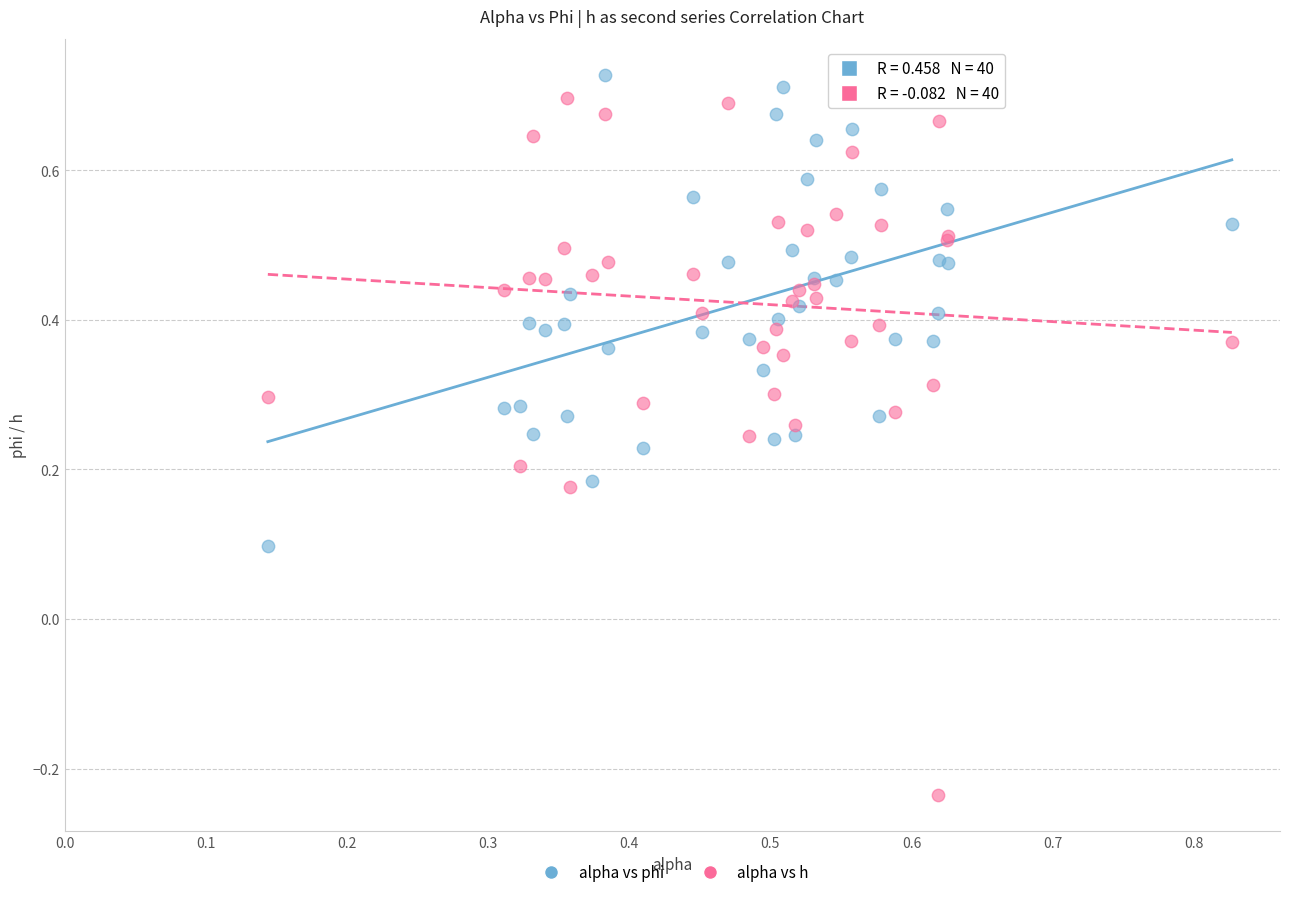

What are all the series names shown in the legend?

alpha vs phi, alpha vs h